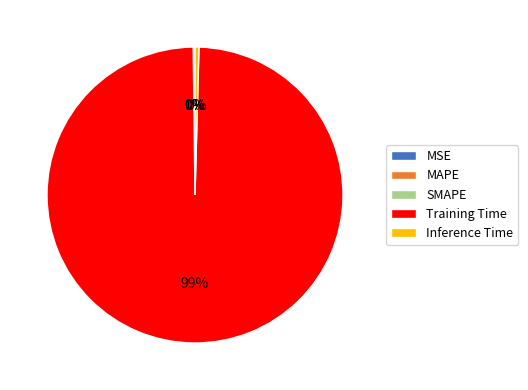

What is the largest slice in the pie chart?

Training Time